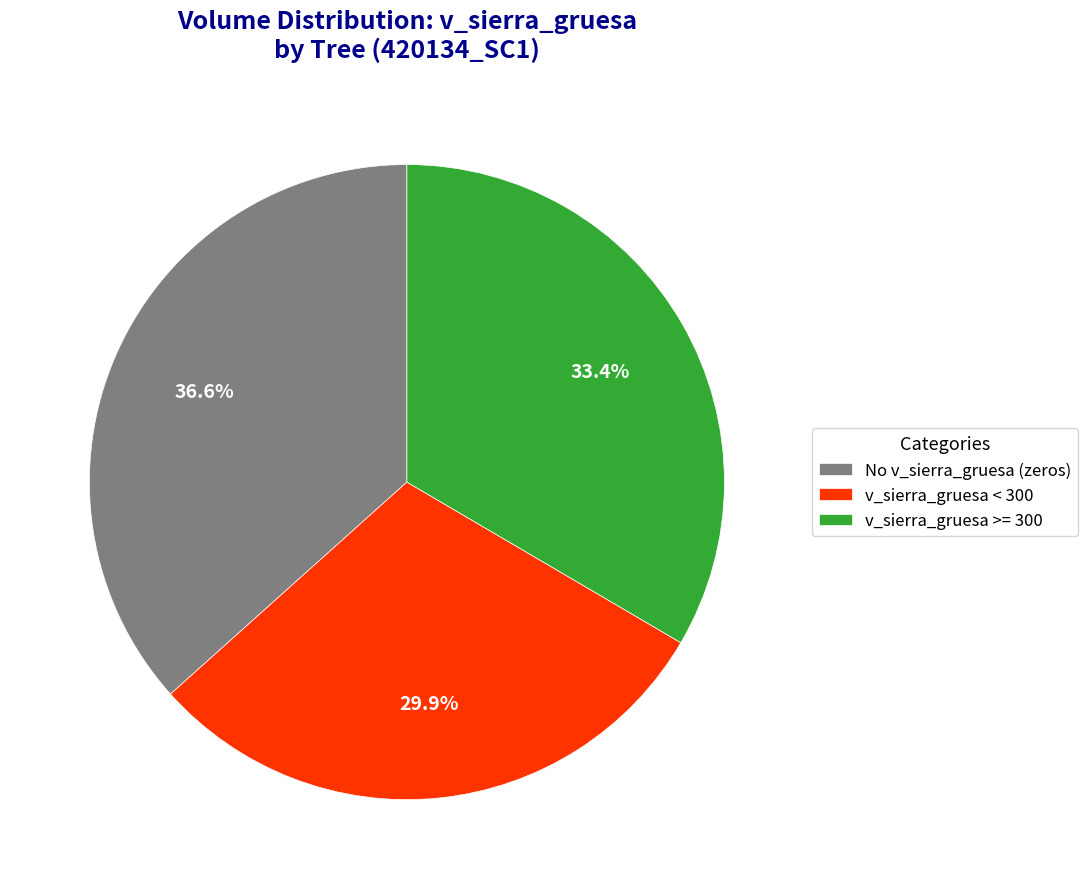

To the nearest percent, what is the average slice percentage?

33%